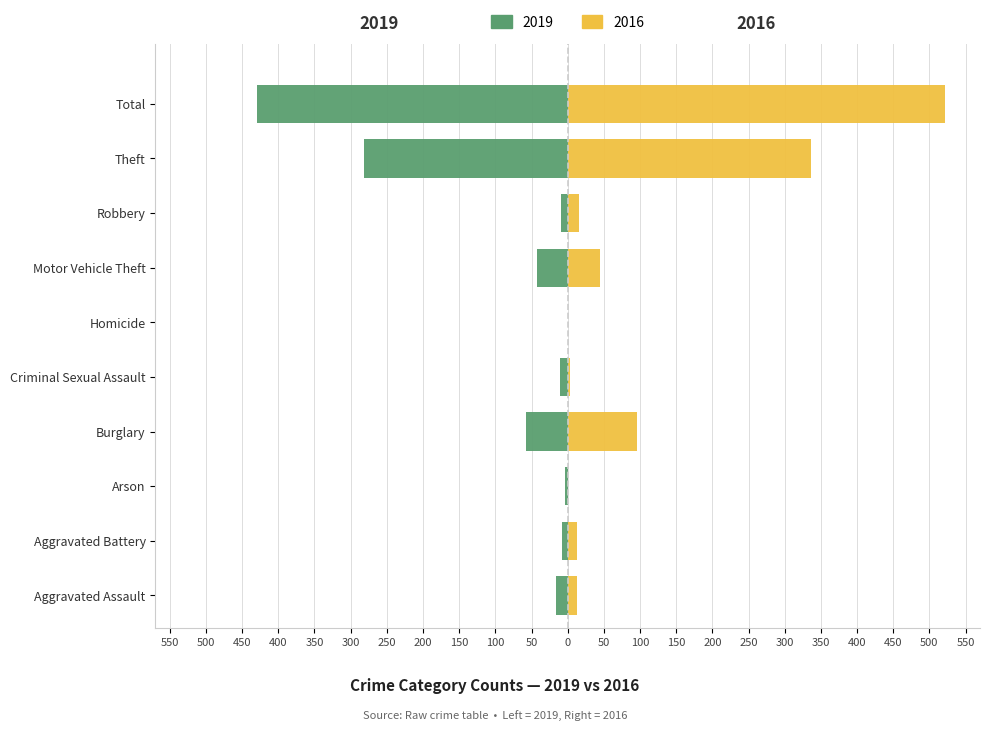

How many negative values does the Left (2019) series have?

9